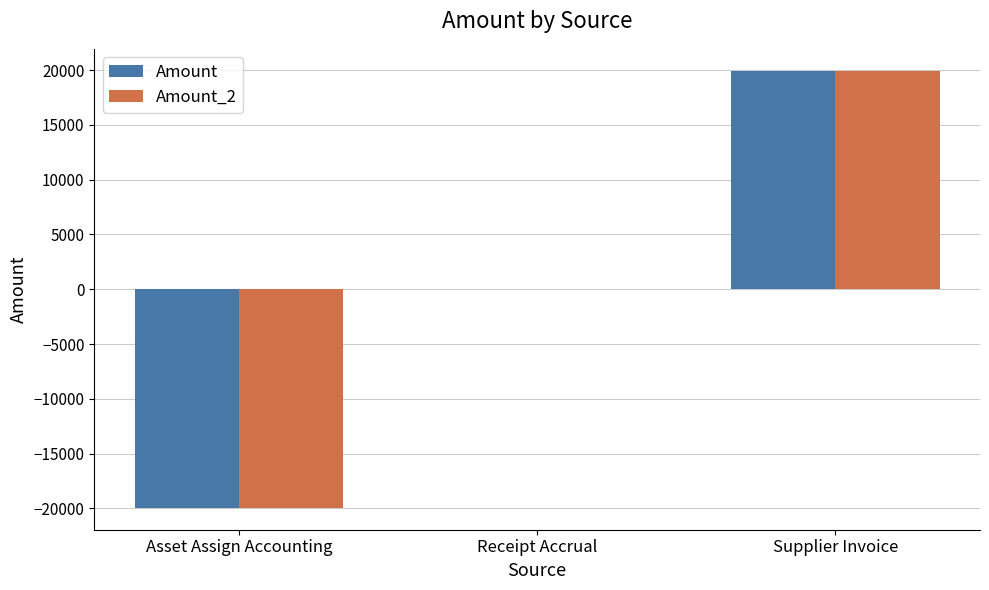

What is the total value across all series at Supplier Invoice?

39899.9